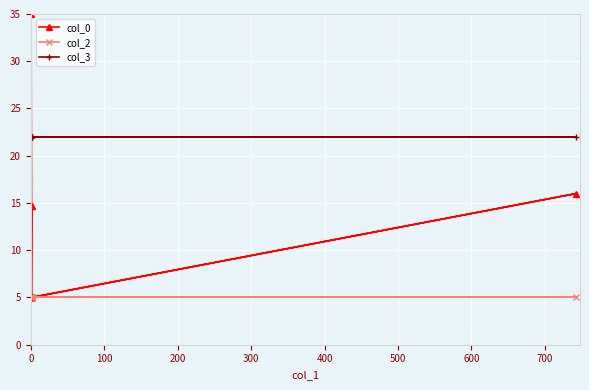

What is the difference between the highest and lowest values at 0?

17.0